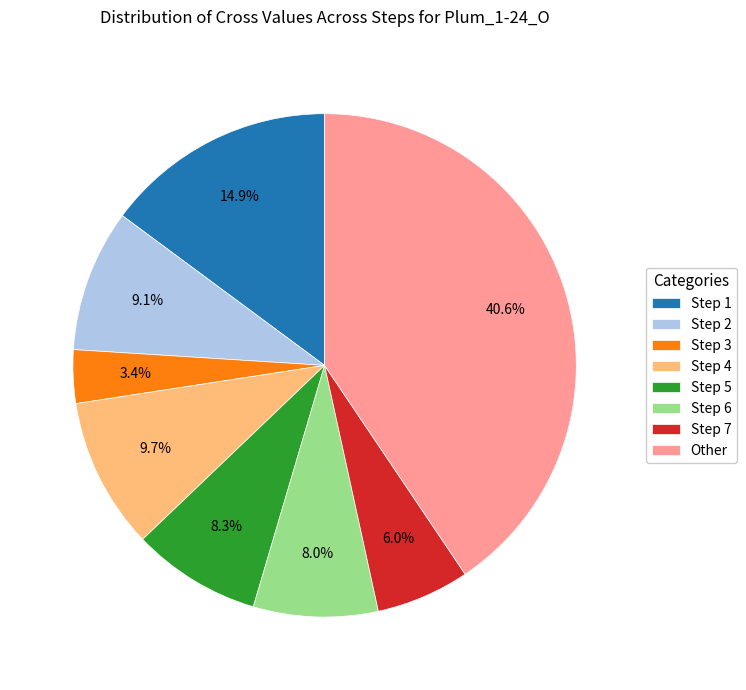

Which slice is the smallest?

Step 3